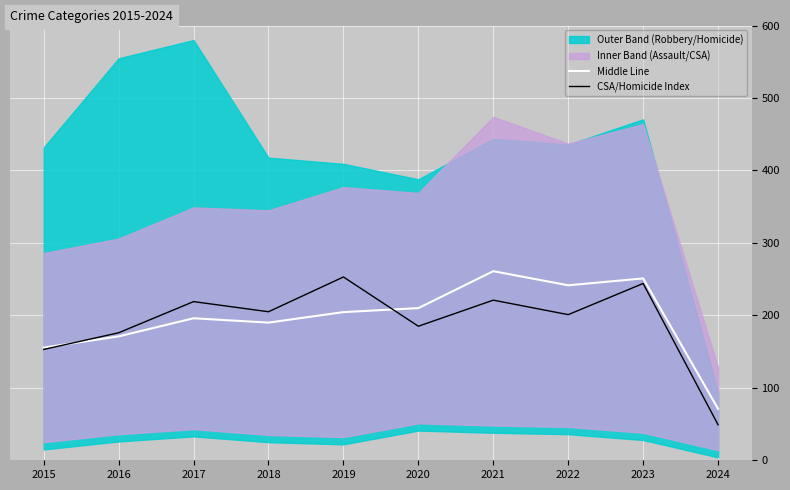

How many data points in CSA/Homicide Index are less than 205?

5